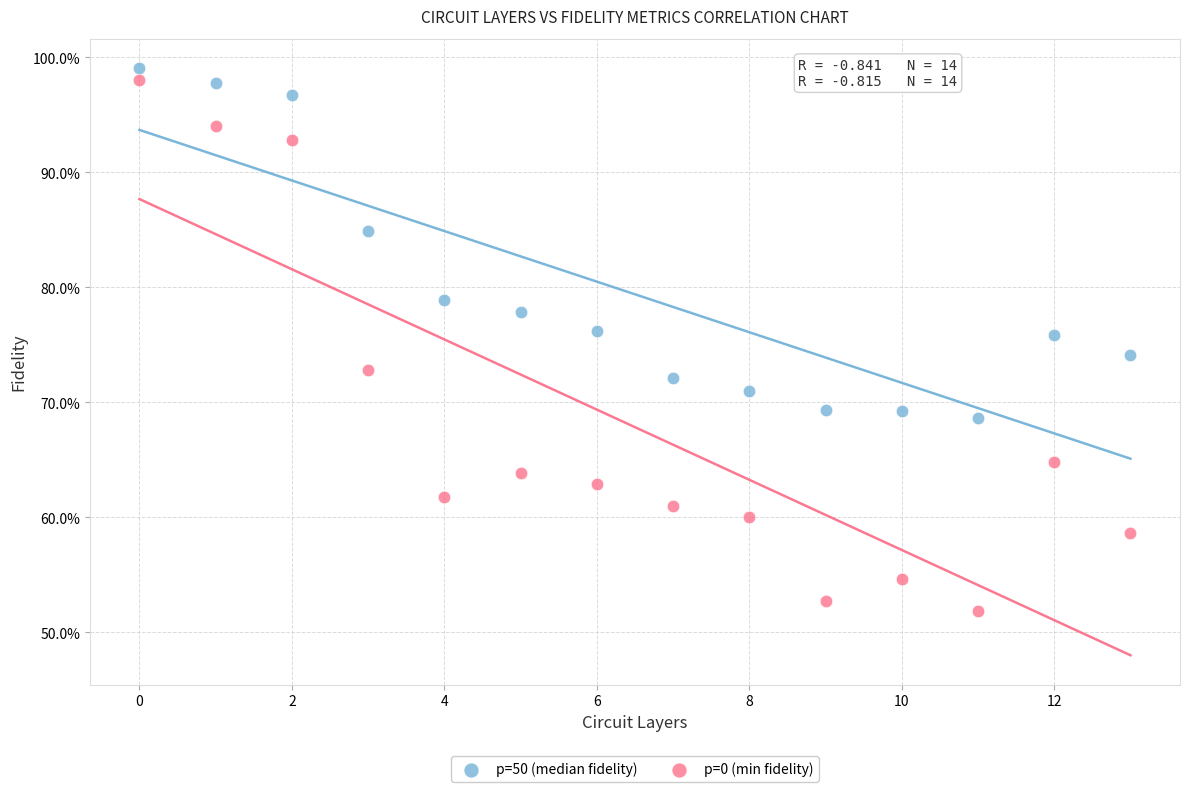

What are all the series names shown in the legend?

p=50 (median fidelity), p=0 (min fidelity)